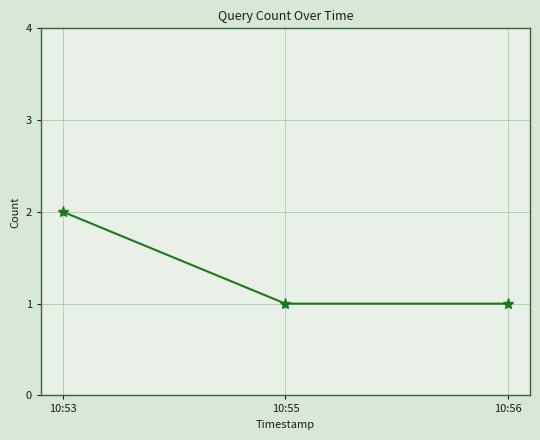

What is the sum of all values?

4